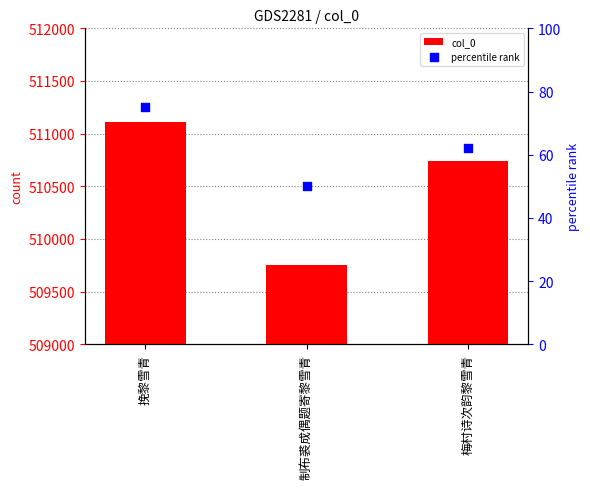

At which category is the sum across all series the highest?

挽黎雪青